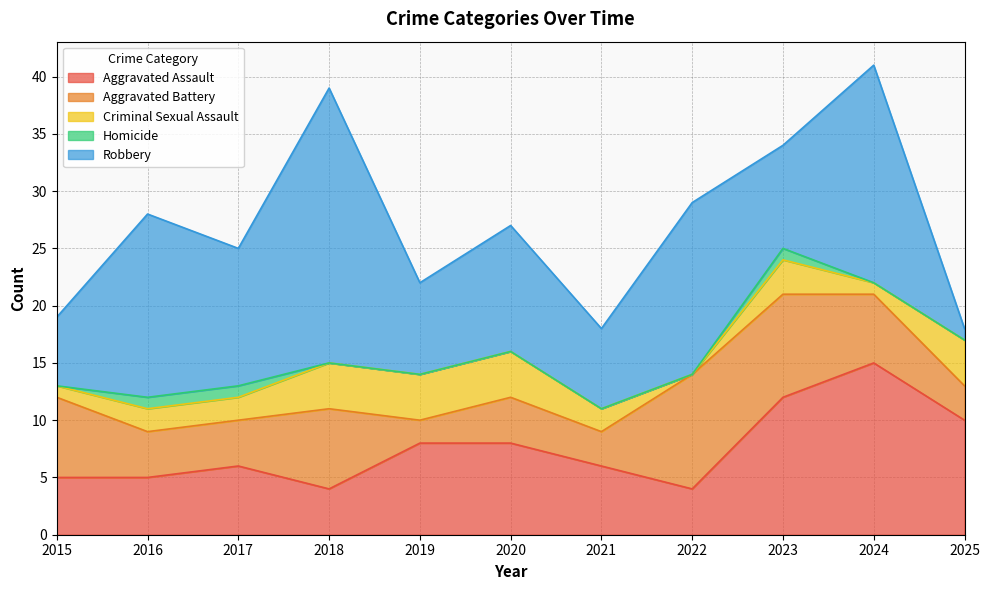

True or false: Aggravated Assault has more than 2 interior local peaks.

False